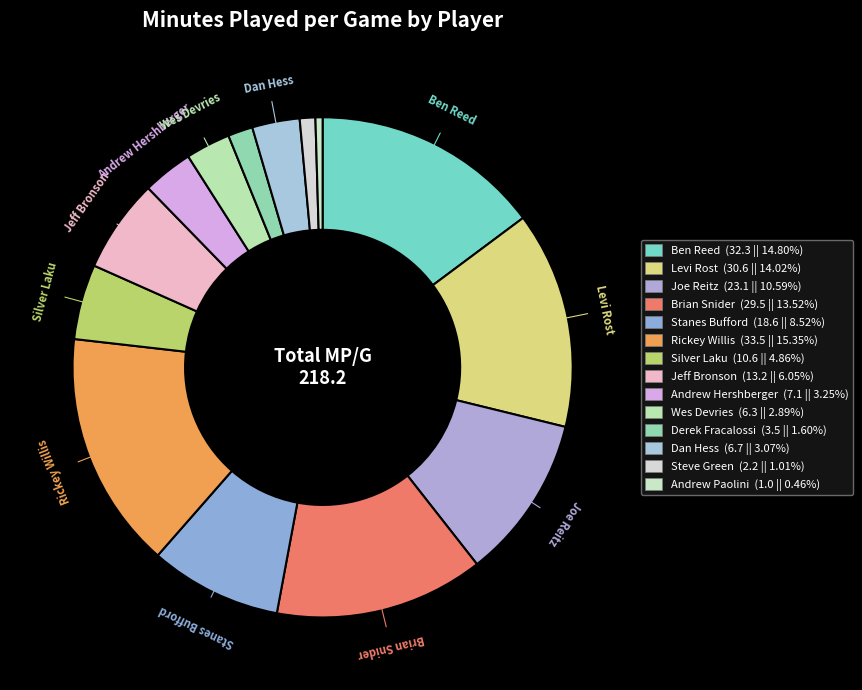

How many segments does this pie chart have?

14